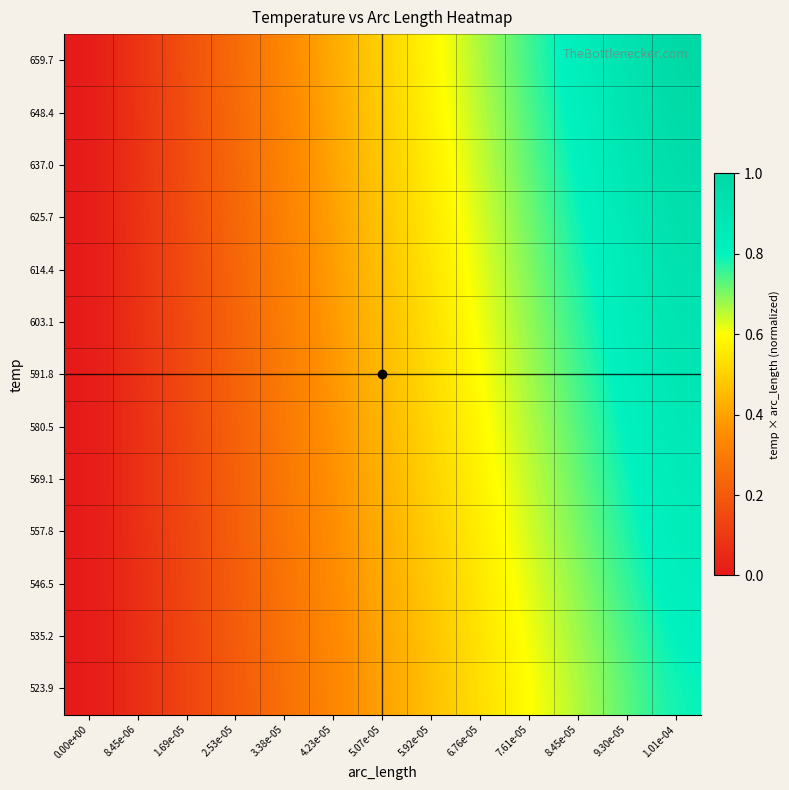

What is the difference between the highest and lowest values at 5.07e-05?

0.1